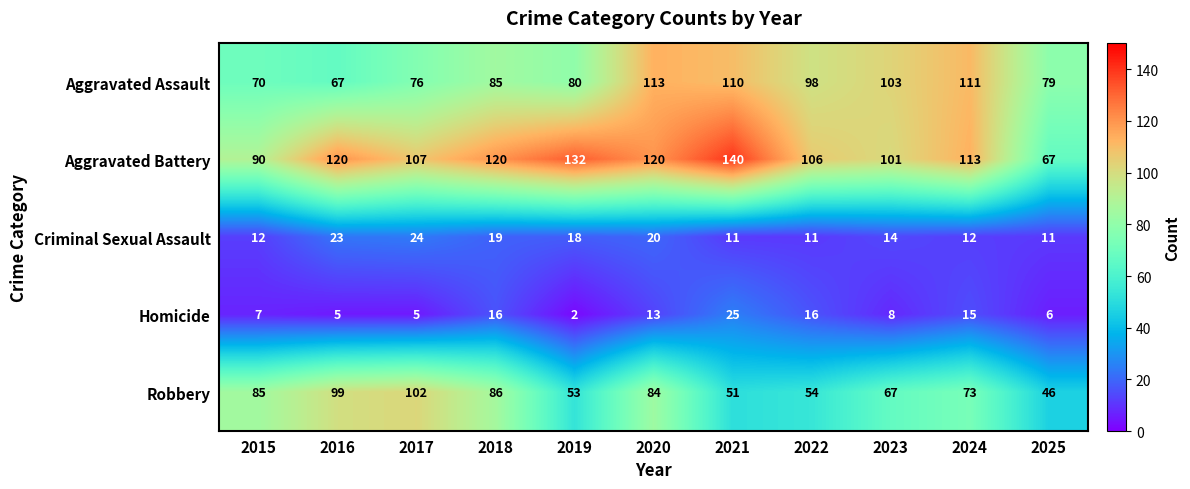

Between 2020 and 2023, which series saw the biggest shift?

Aggravated Battery